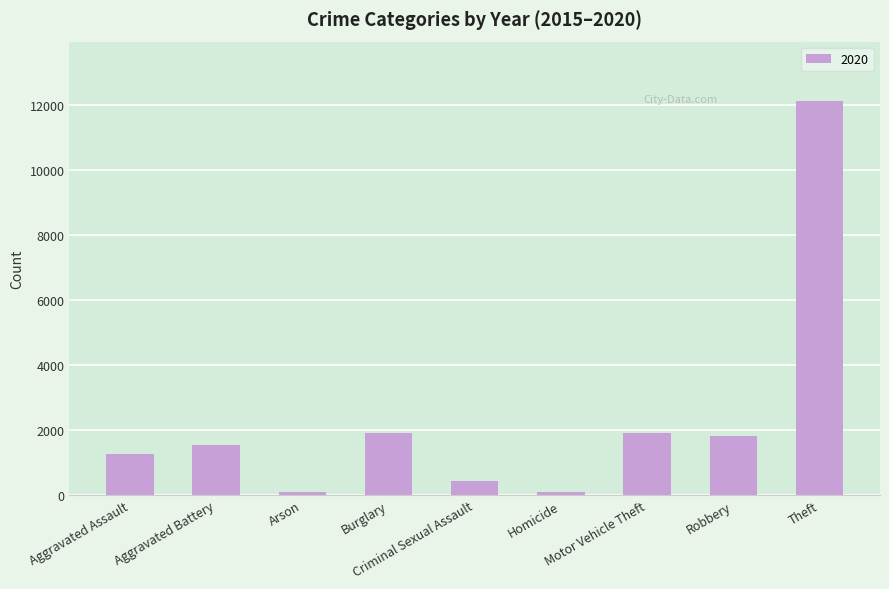

What is the average value?

2353